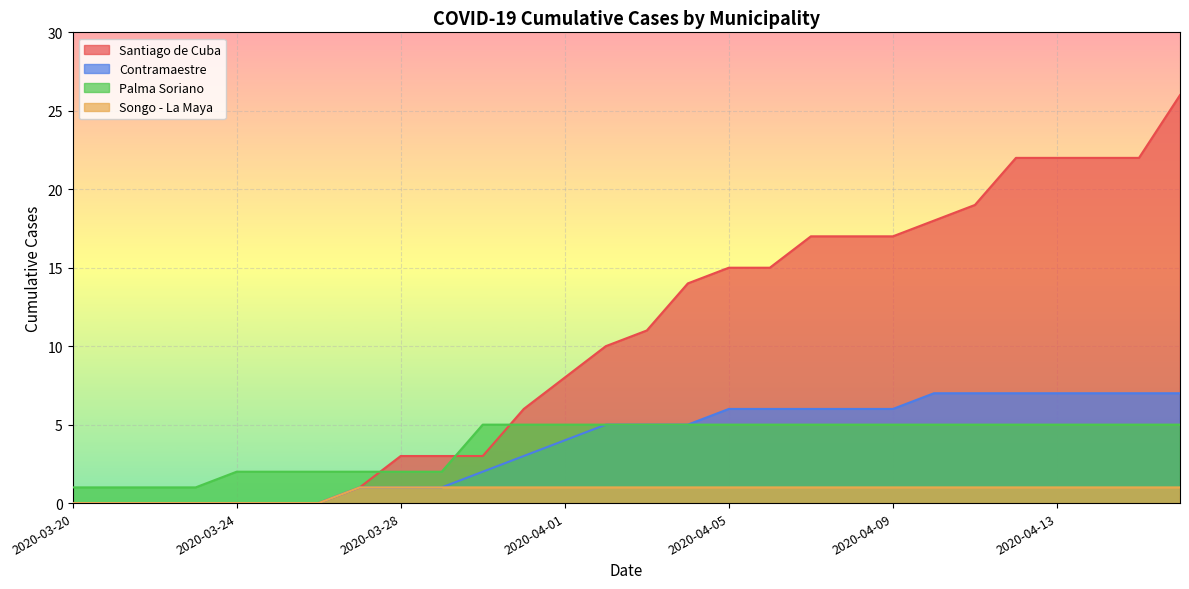

Rank the categories by Contramaestre value from highest to lowest.

2020-04-10, 2020-04-11, 2020-04-12, 2020-04-13, 2020-04-14, 2020-04-15, 2020-04-16, 2020-04-05, 2020-04-06, 2020-04-07, 2020-04-08, 2020-04-09, 2020-04-02, 2020-04-03, 2020-04-04, 2020-04-01, 2020-03-31, 2020-03-30, 2020-03-27, 2020-03-28, 2020-03-29, 2020-03-20, 2020-03-21, 2020-03-22, 2020-03-23, 2020-03-24, 2020-03-25, 2020-03-26